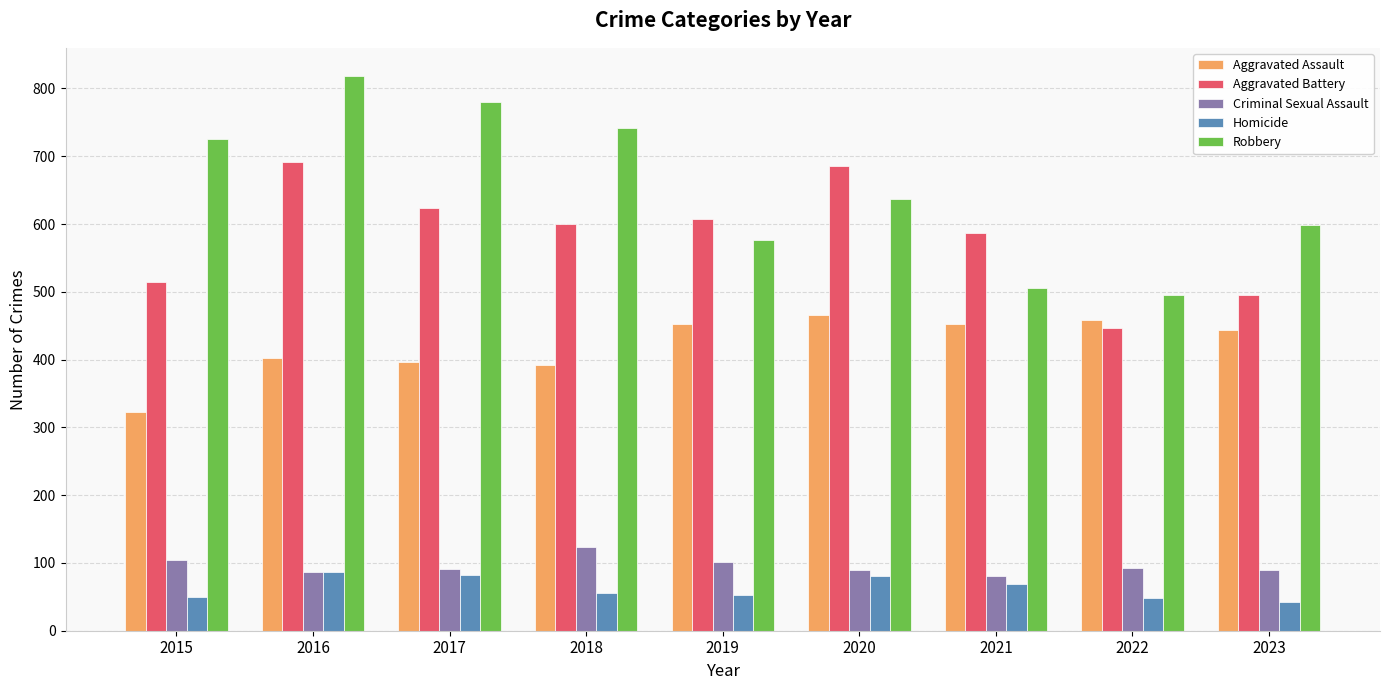

What is the average value of the Homicide series?

63